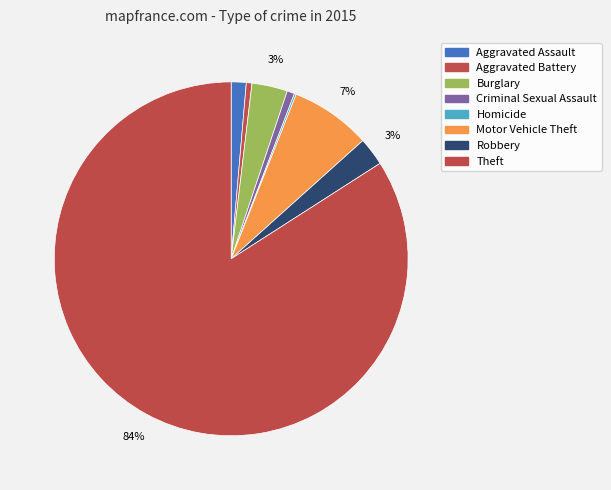

Which slice is the smallest?

Homicide